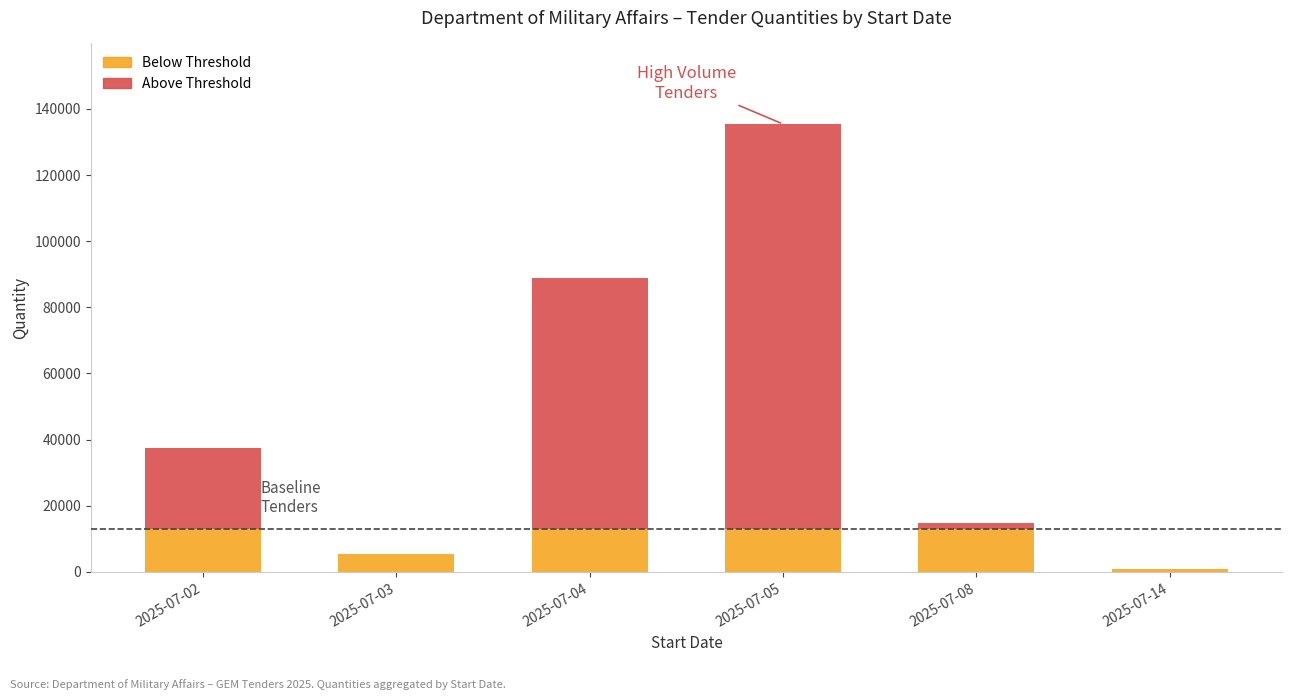

At which category is the sum across all series the highest?

2025-07-05